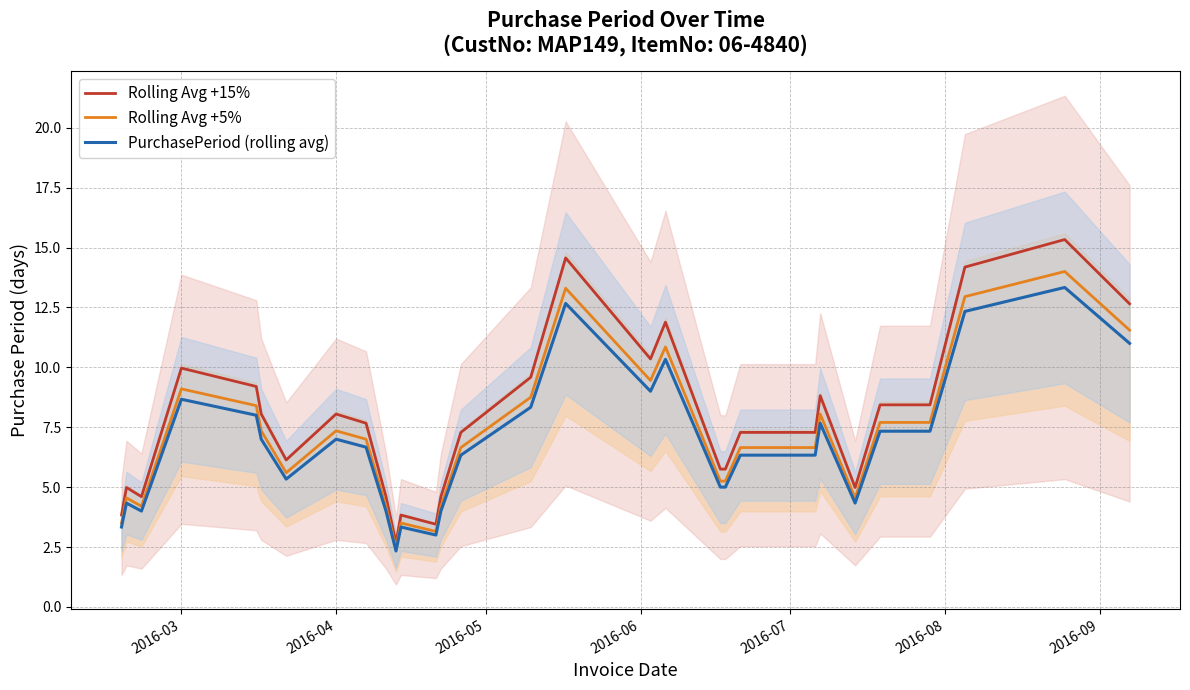

The PurchasePeriod (rolling avg) series shows 10.4 at 2016-04. True or false?

False